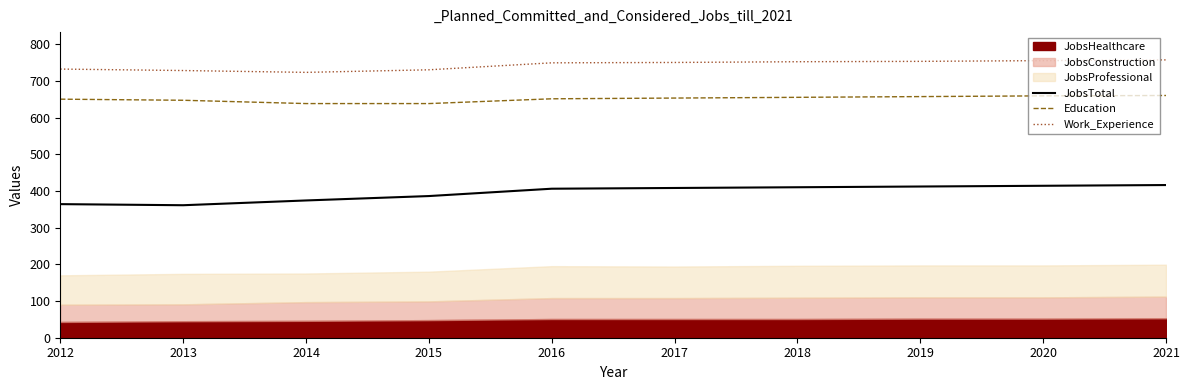

The value of Education at 2017 is 1020. True or false?

False